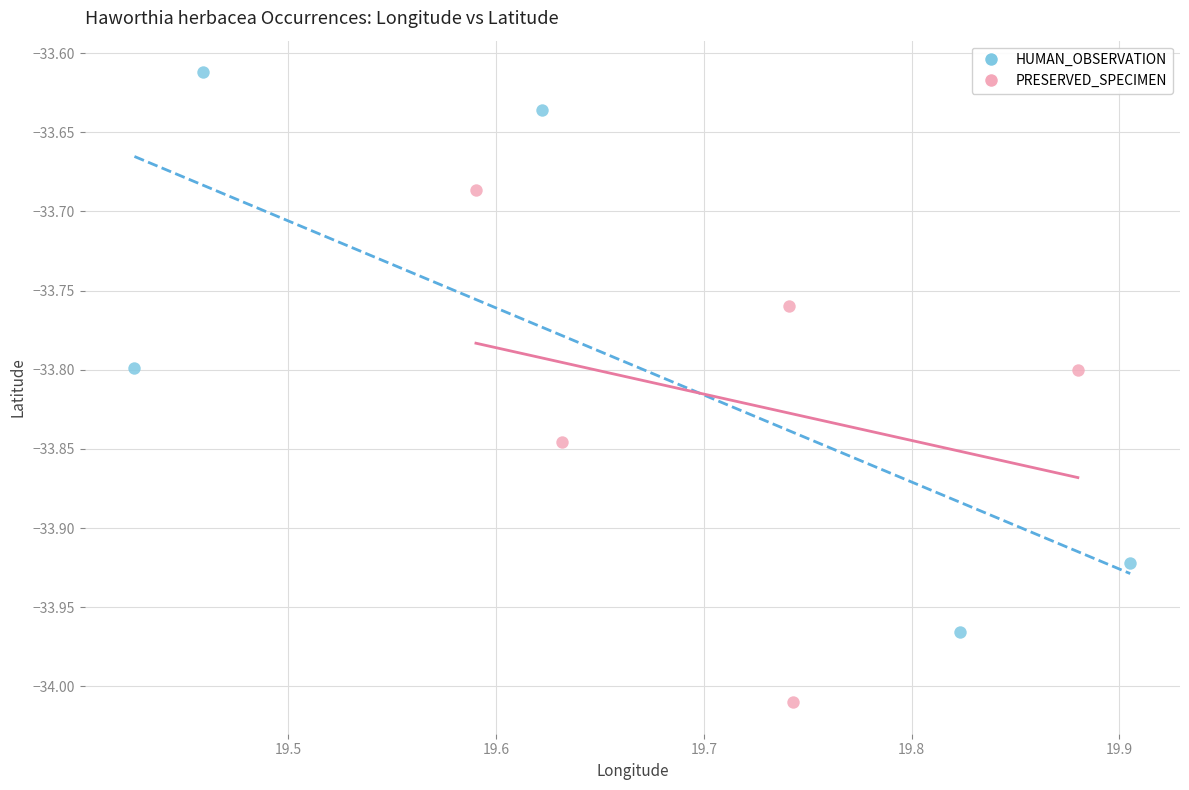

Which series contains the lowest Y value?

PRESERVED_SPECIMEN